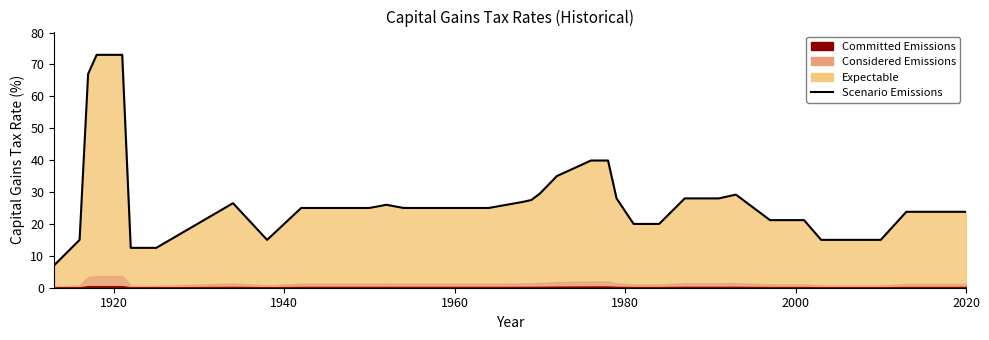

The value at 8 is 16.7. True or false?

False